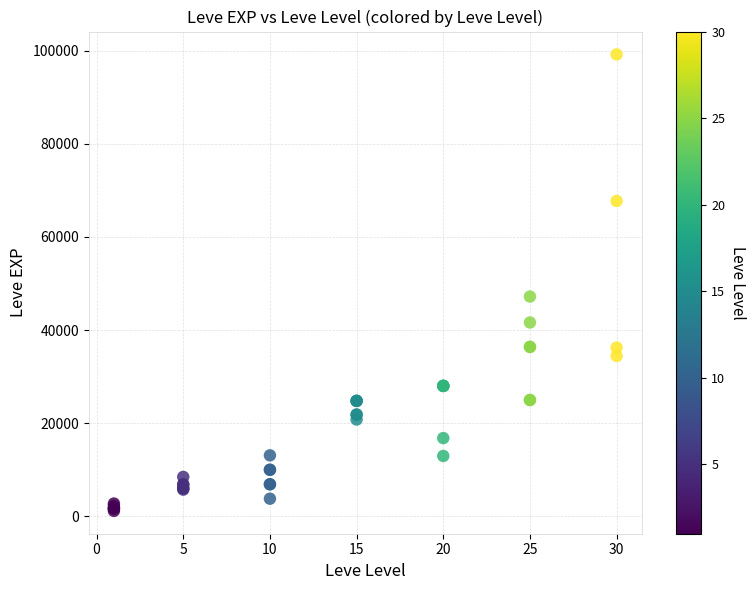

What Y value in the scatter plot is closest to 50190?

47200